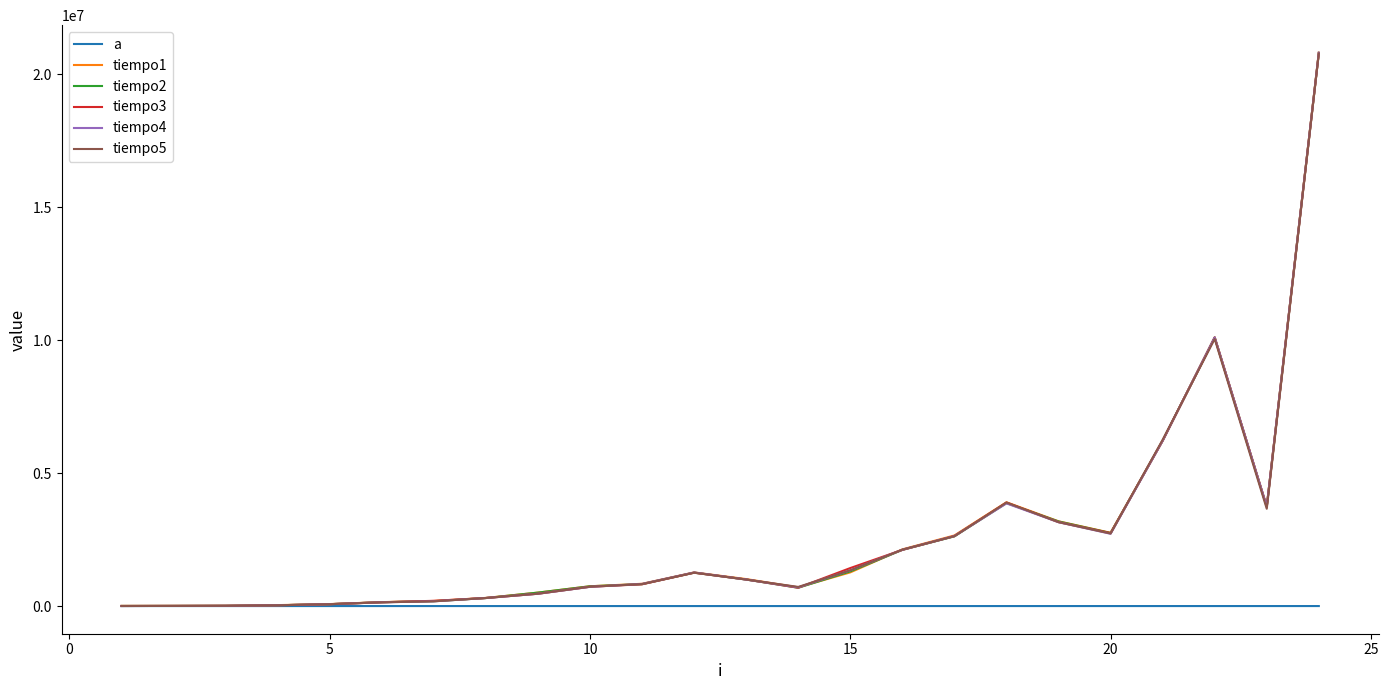

What is the maximum value shown in the chart?

20805736